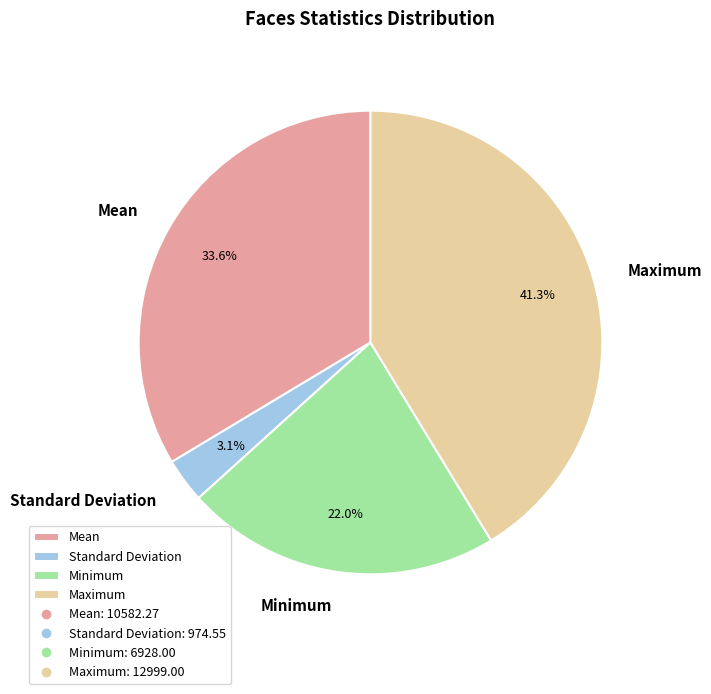

Does Maximum represent more than half of the total?

No